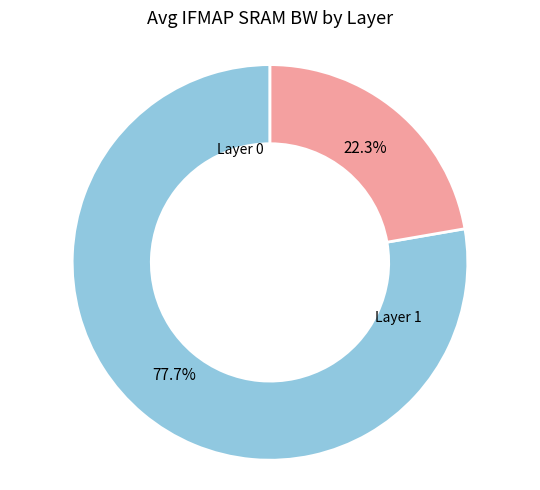

Is there any slice that represents more than half of the pie?

Yes